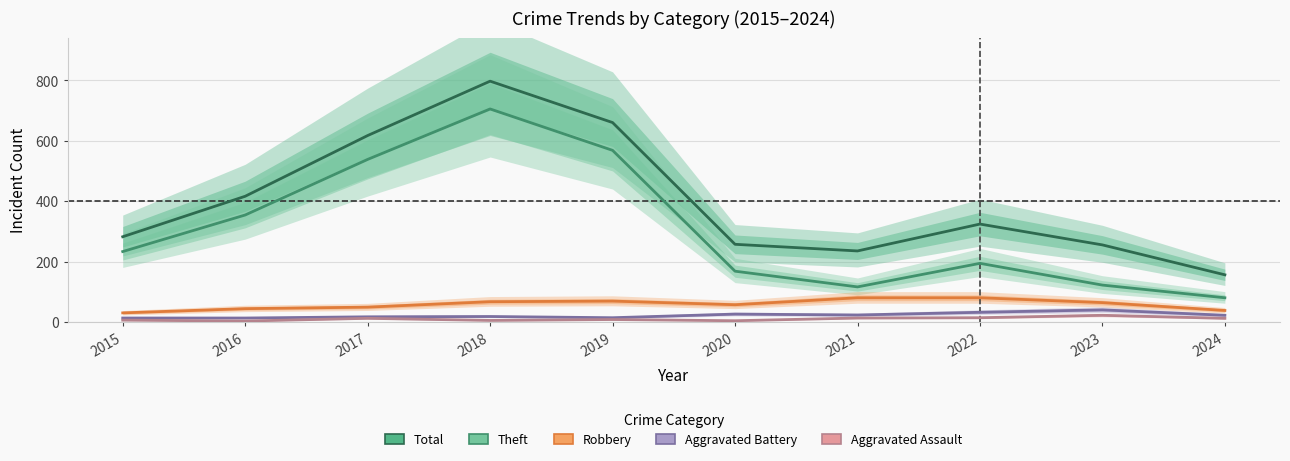

Reading left to right, list all the values displayed in this chart.

Total: 282	416	617	797	660	257	235	324	255	156
Theft: 233	354	538	705	568	168	116	194	122	80
Robbery: 30	44	49	67	69	57	80	80	64	38
Aggravated Battery: 13	13	17	18	14	26	23	32	40	22
Aggravated Assault: 6	3	12	5	8	4	13	14	22	12